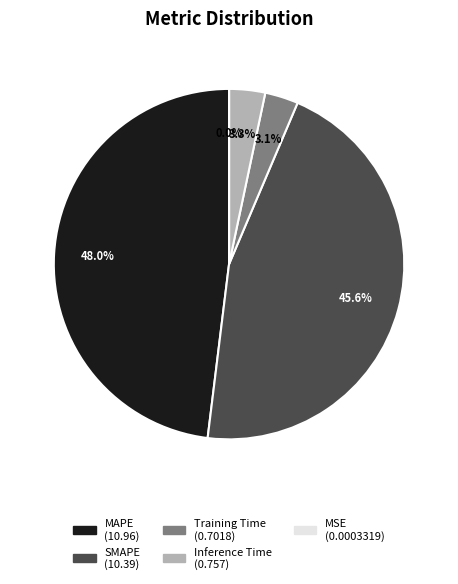

To the nearest percent, what is the average slice percentage?

20%